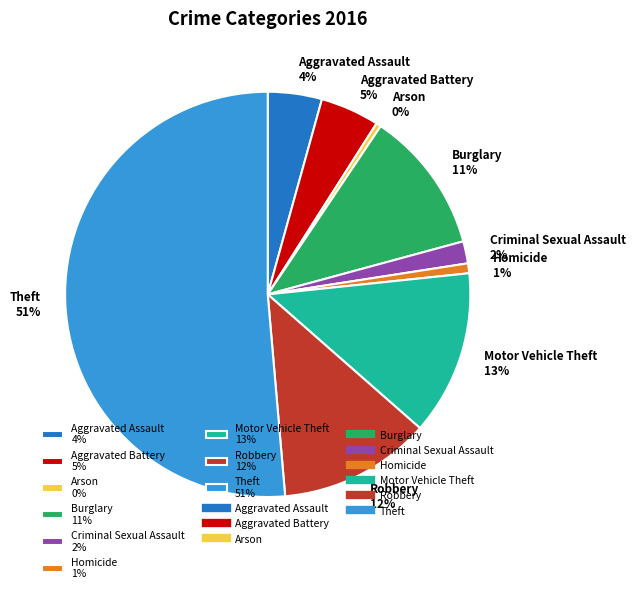

Does Theft represent more than half of the total?

Yes